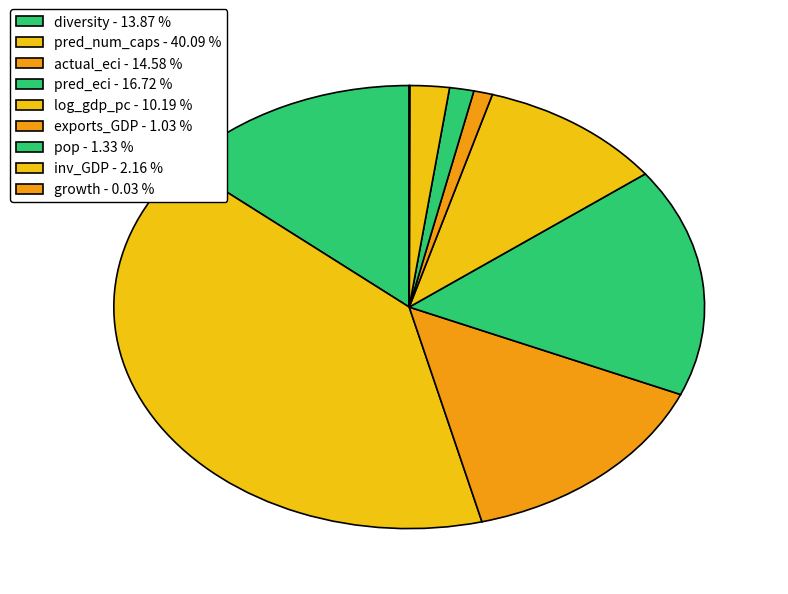

What percentage is NOT represented by pred_num_caps?

59.9%